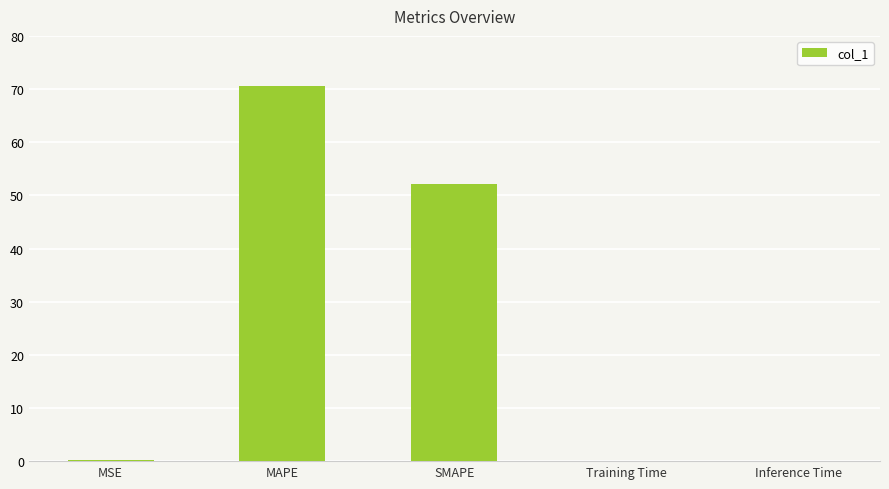

Which label corresponds to the largest value in the chart?

MAPE